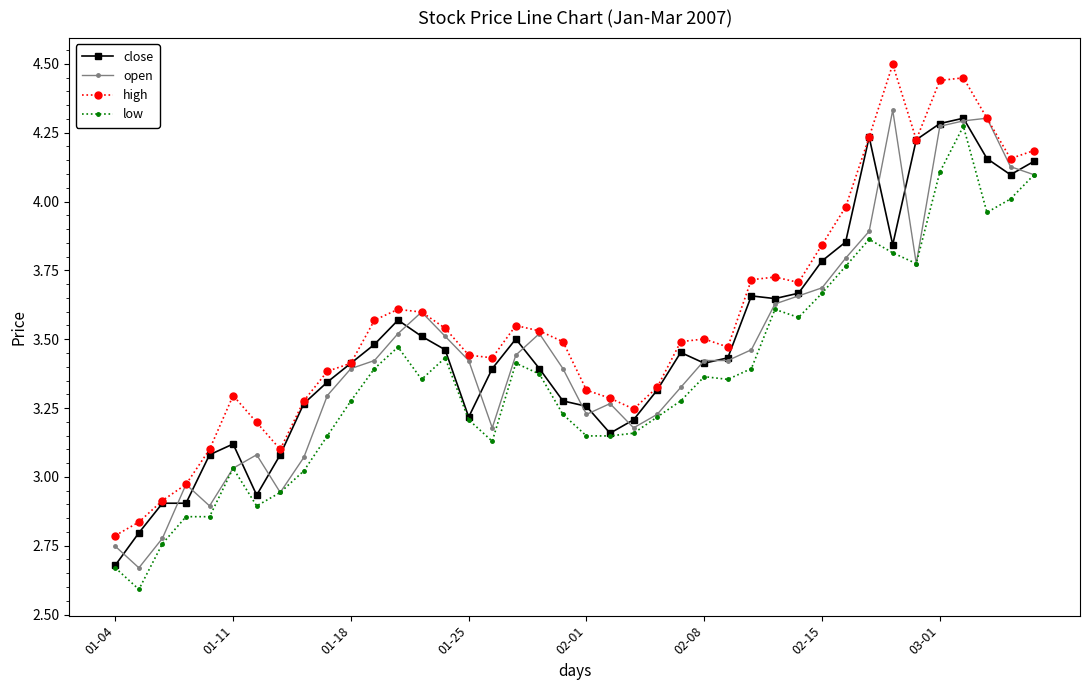

Does the chart display data point markers on the line(s)?

Yes